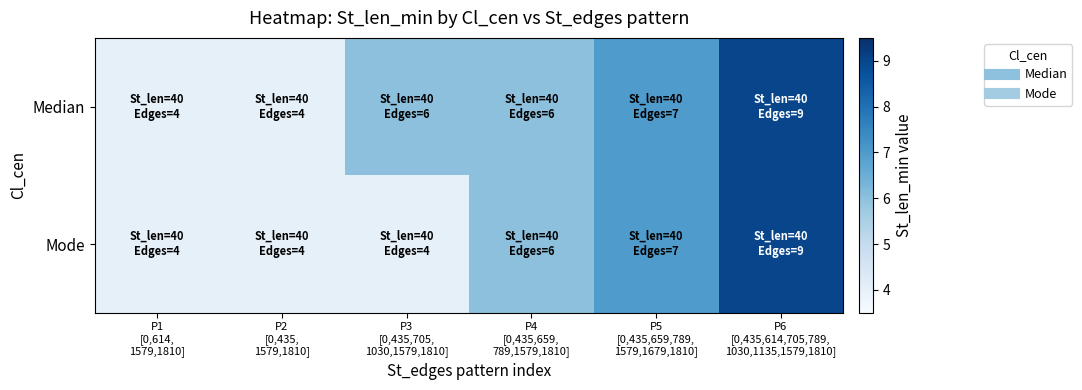

At P2 [0,435, 1579,1810], list the series in order from largest to smallest.

Median, Mode